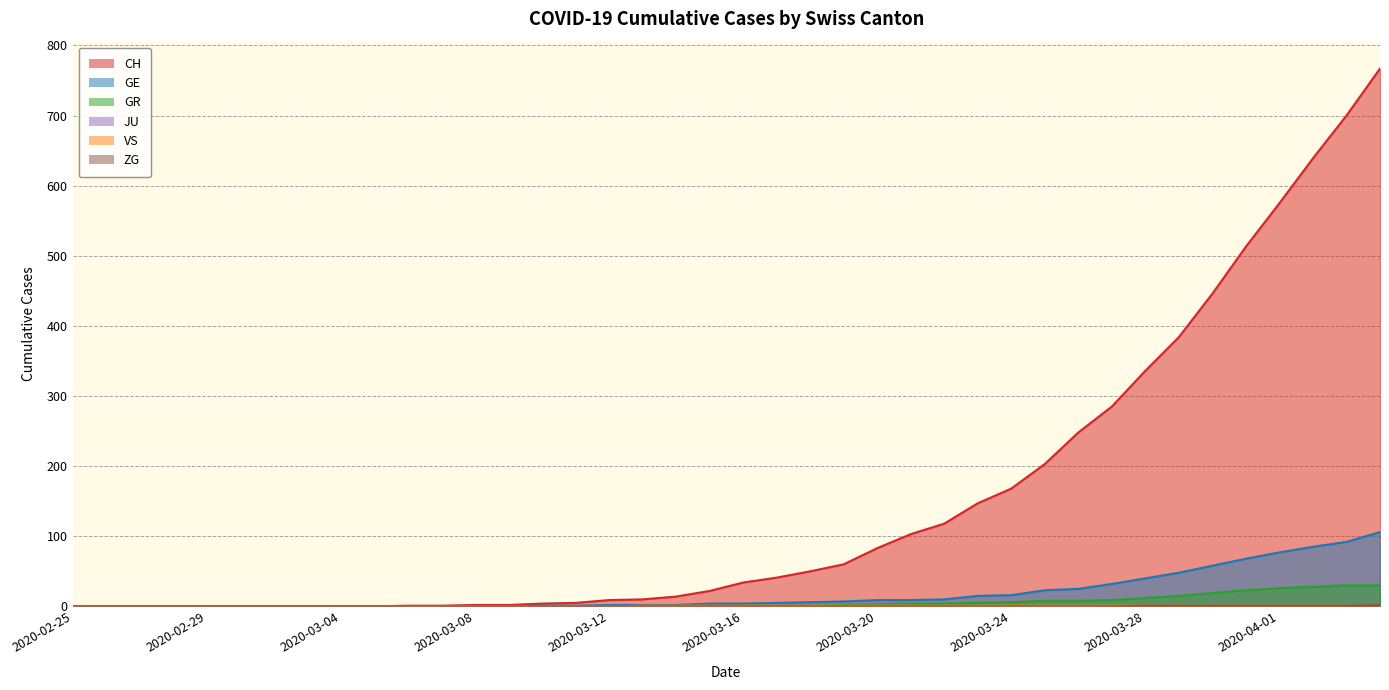

True or false: GR has more than 2 interior local peaks.

False